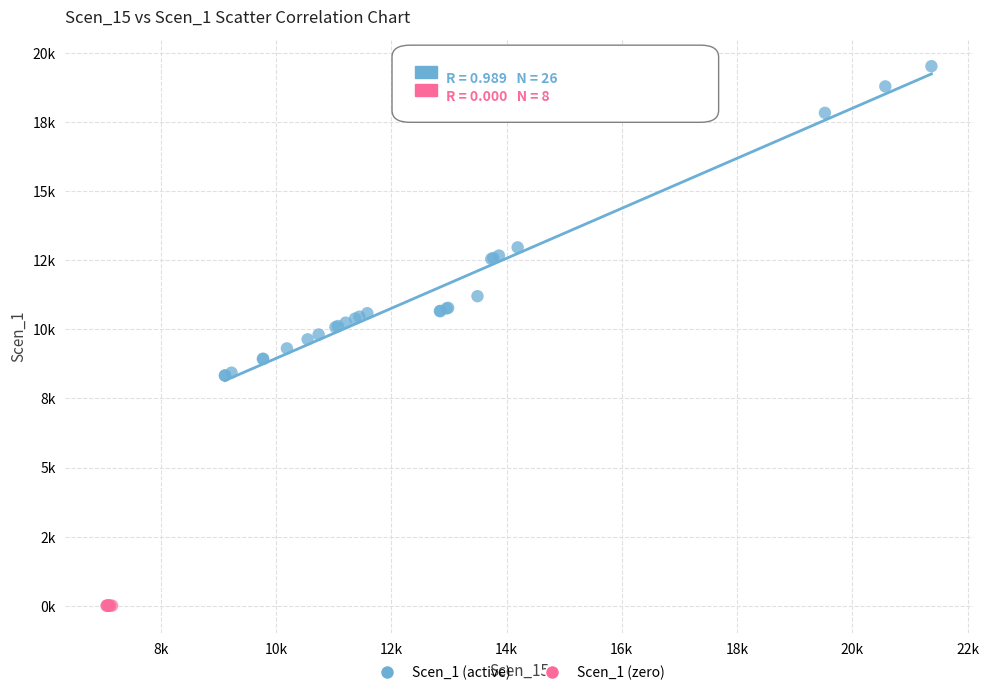

Which series reaches the minimum Y coordinate?

Scen_1 (zero)